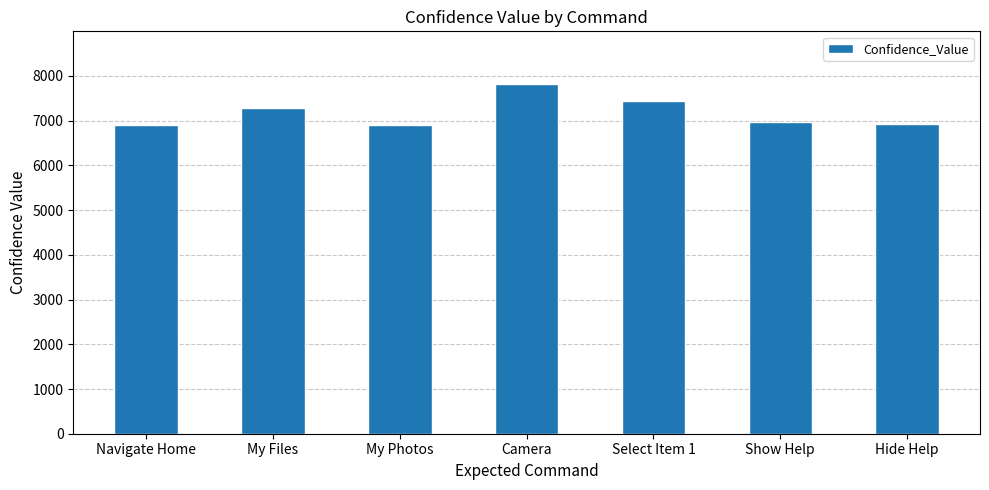

What is the difference between the values at My Photos and Navigate Home?

5